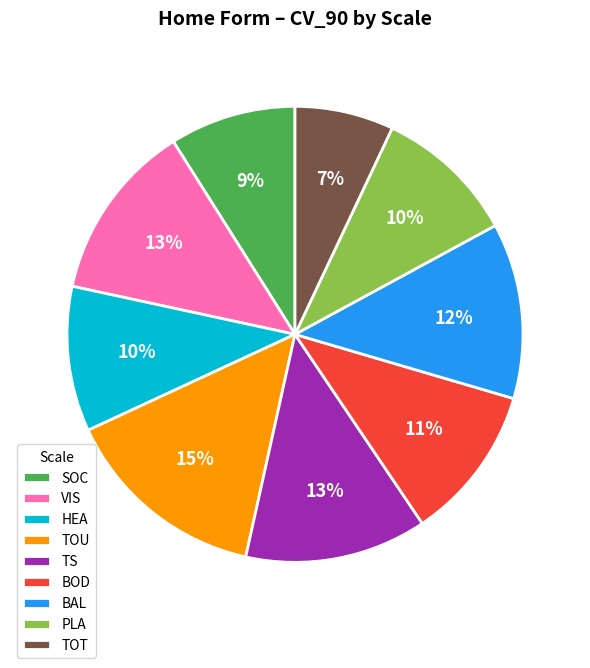

Which slice is the smallest?

TOT